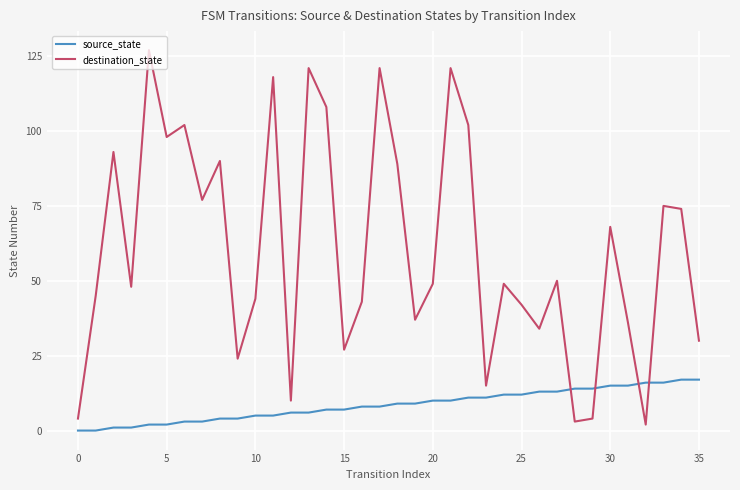

List the series in order of their overall mean, lowest first.

source_state, destination_state